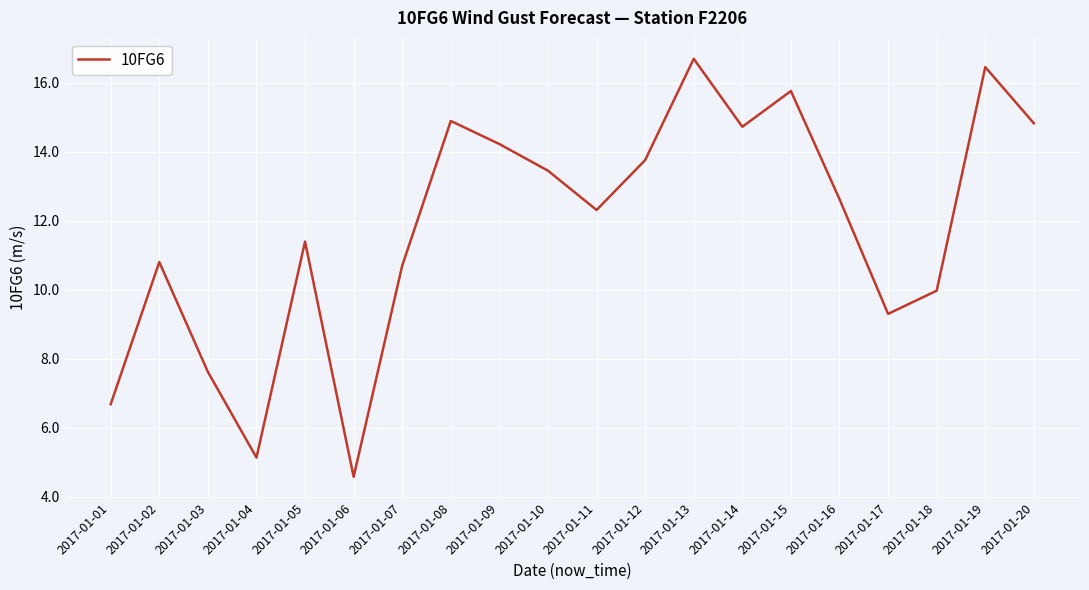

What is the change in value from 2017-01-13 to 2017-01-16?

-4.1